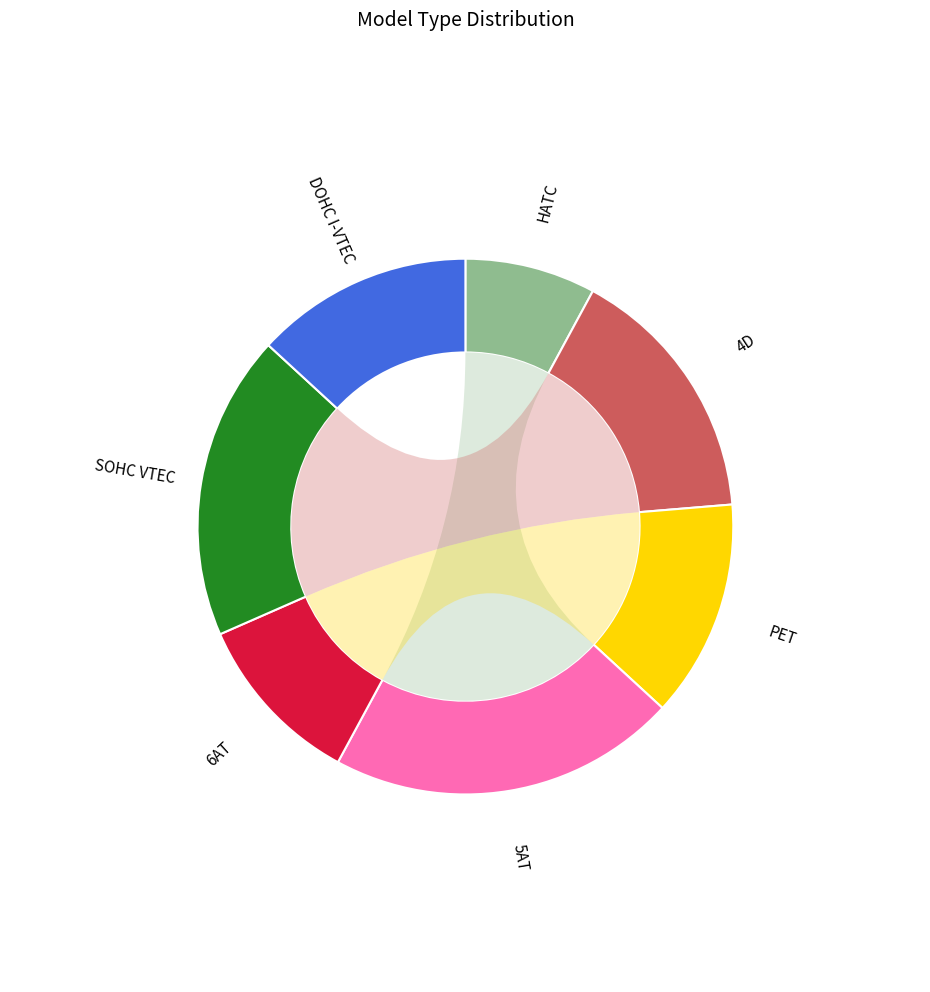

Rank the categories by value from highest to lowest.

5AT, SOHC VTEC, 4D, PET, DOHC I-VTEC, 6AT, HATC